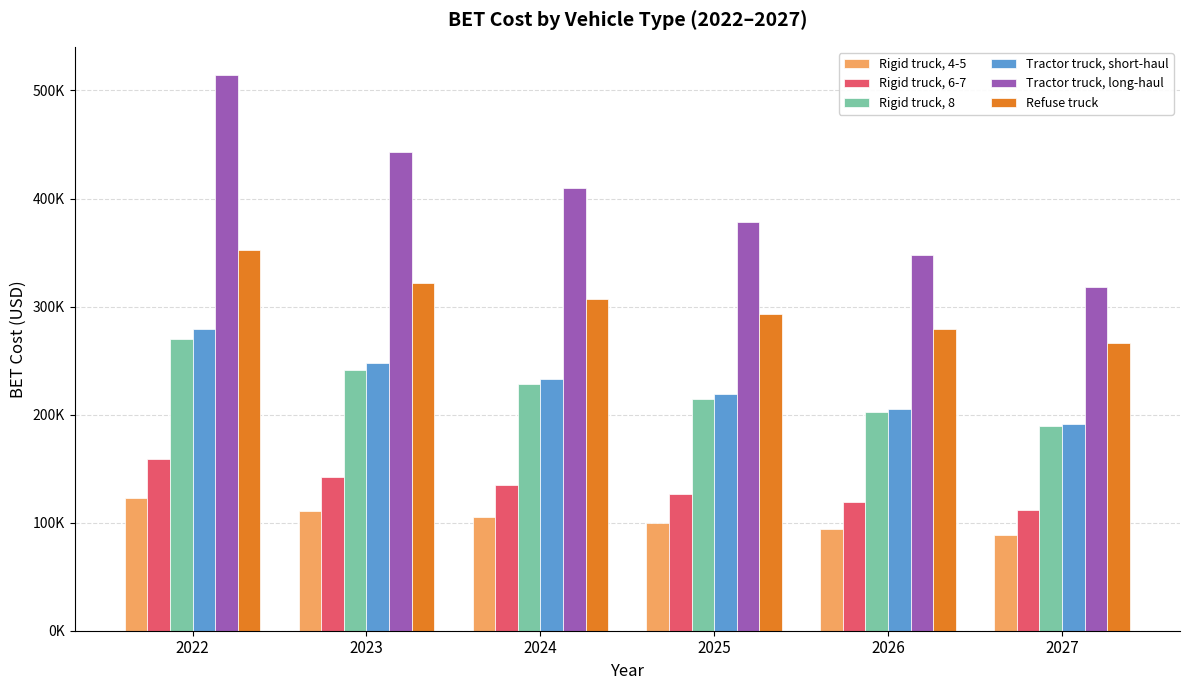

What are all the series names shown in the legend?

Rigid truck, 4-5, Rigid truck, 6-7, Rigid truck, 8, Tractor truck, short-haul, Tractor truck, long-haul, Refuse truck